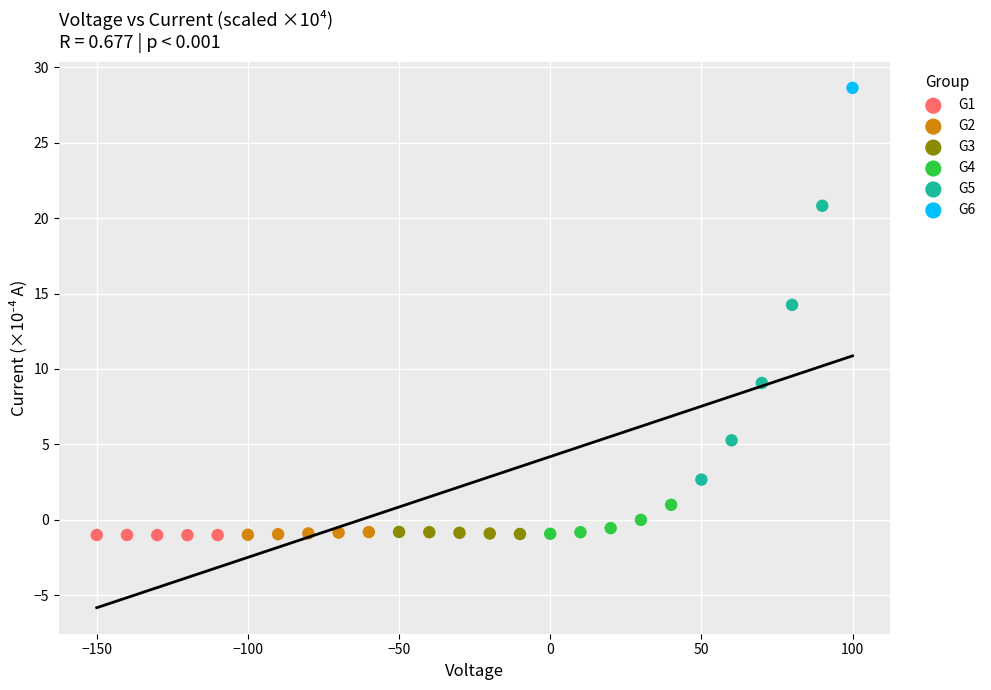

Which series reaches the maximum Y coordinate?

G6